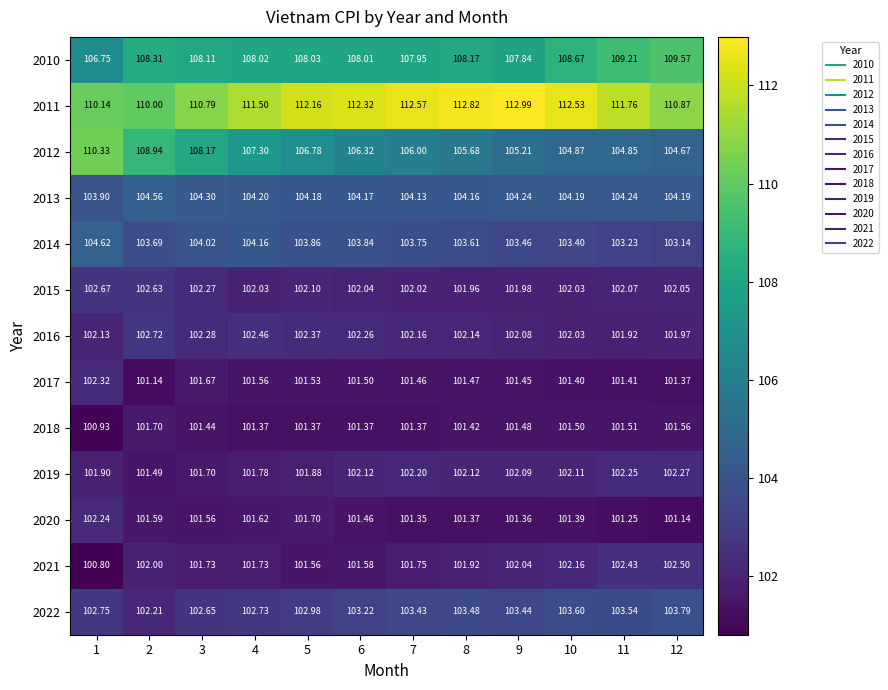

What is the total value across all series at 12?

1349.1